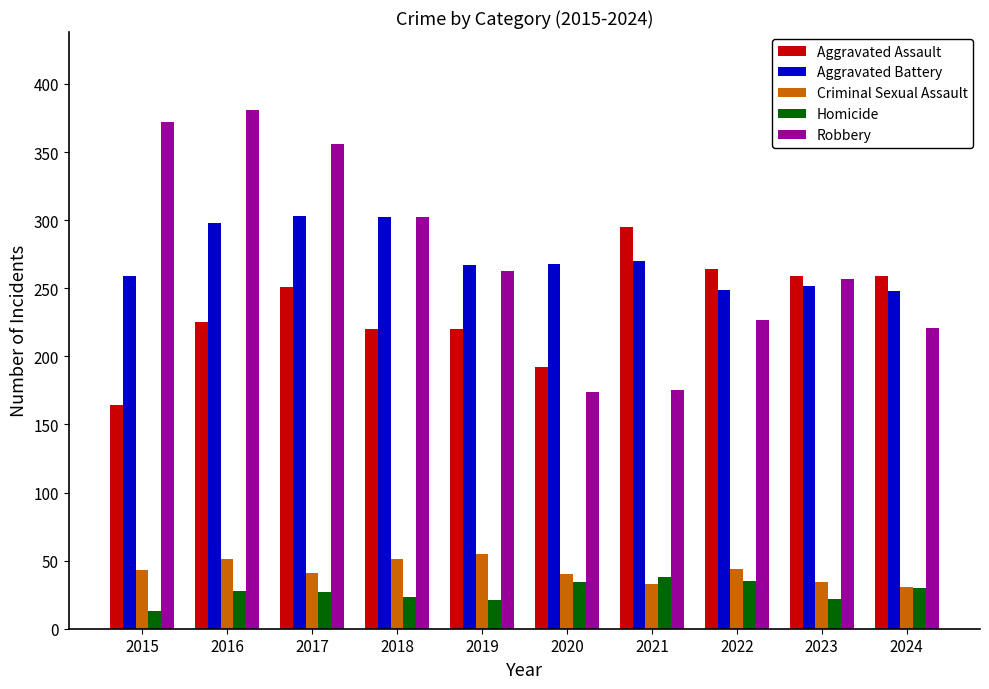

How many groups of bars are there?

10